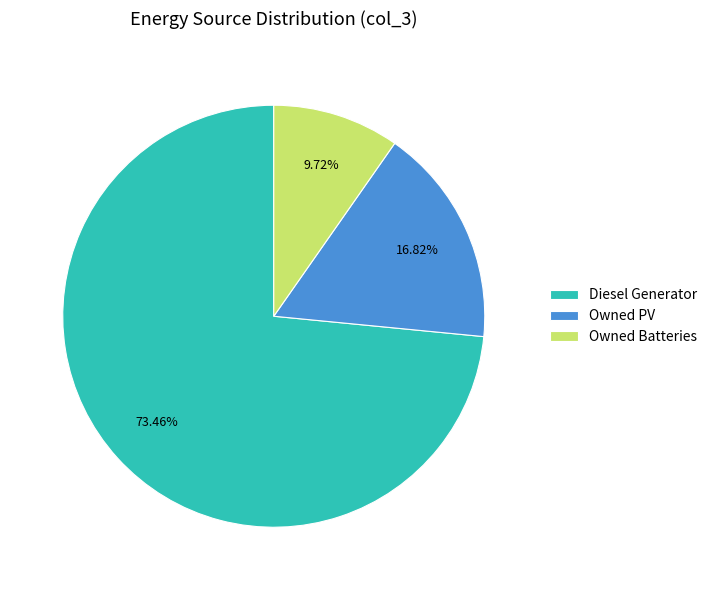

How many slices are in this pie chart?

3